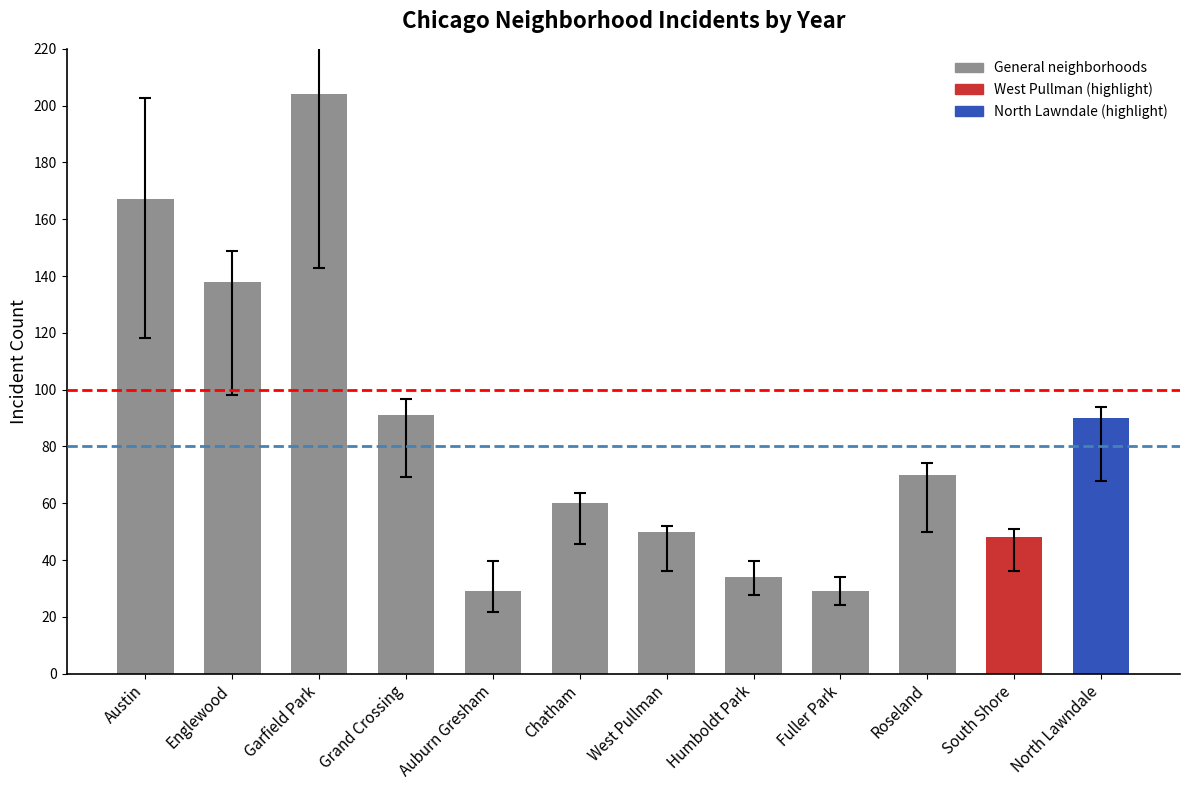

What is the smallest value displayed?

29